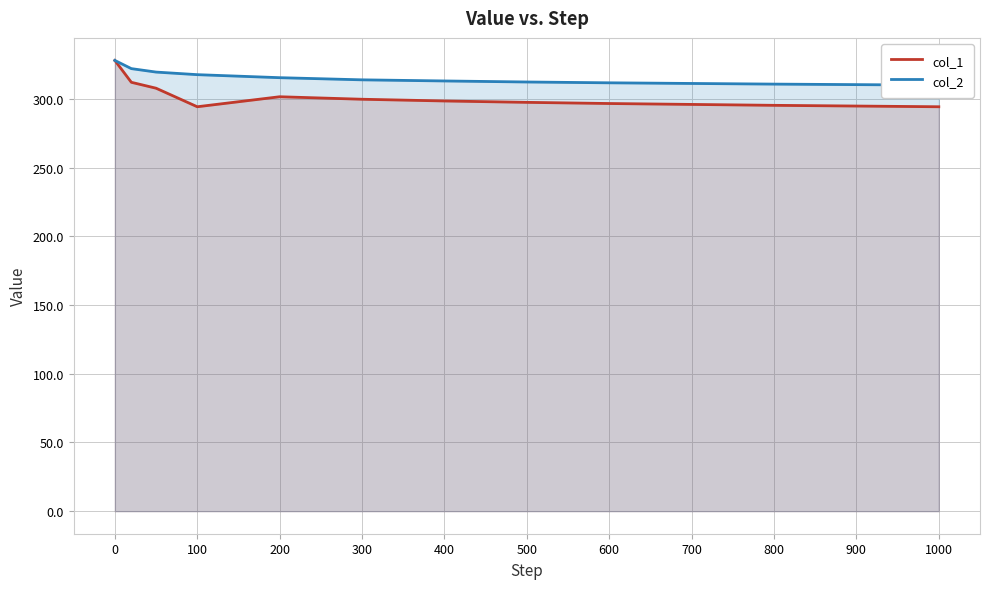

True or false: col_2 and col_1 intersect in this chart.

False